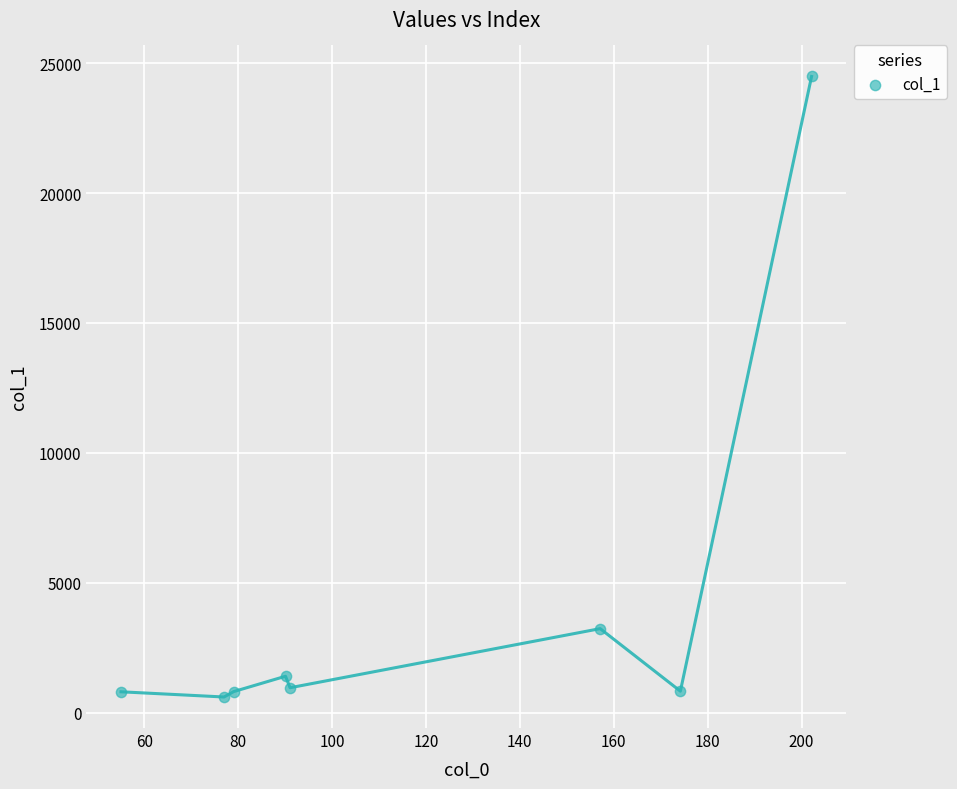

What Y value in the scatter plot is closest to 12545?

3232.5